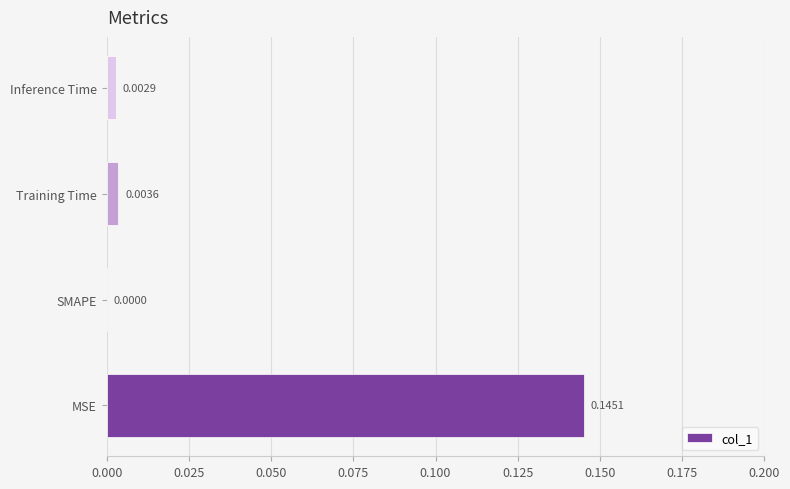

Where is the data nearest to the value 0?

SMAPE